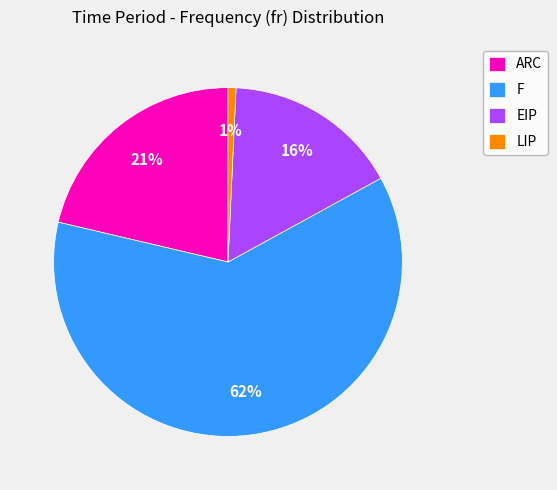

Do ARC and LIP together represent more than half of the pie?

No